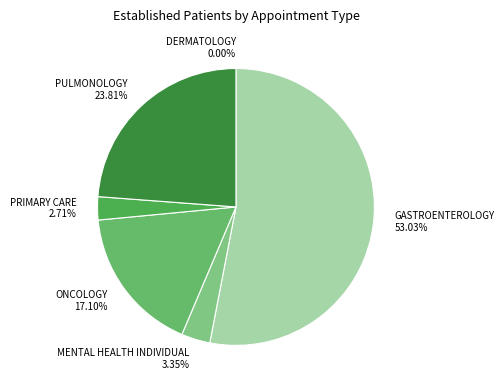

What is the total percentage of DERMATOLOGY and MENTAL HEALTH INDIVIDUAL?

3.4%